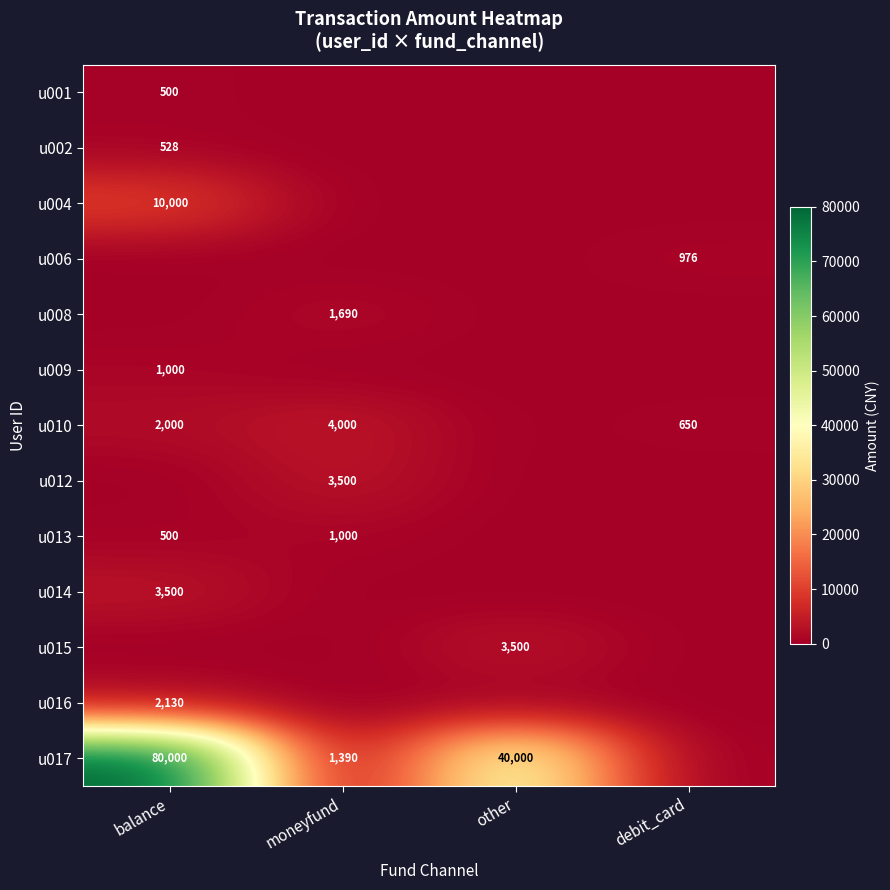

Which category has the lowest value across all series?

moneyfund